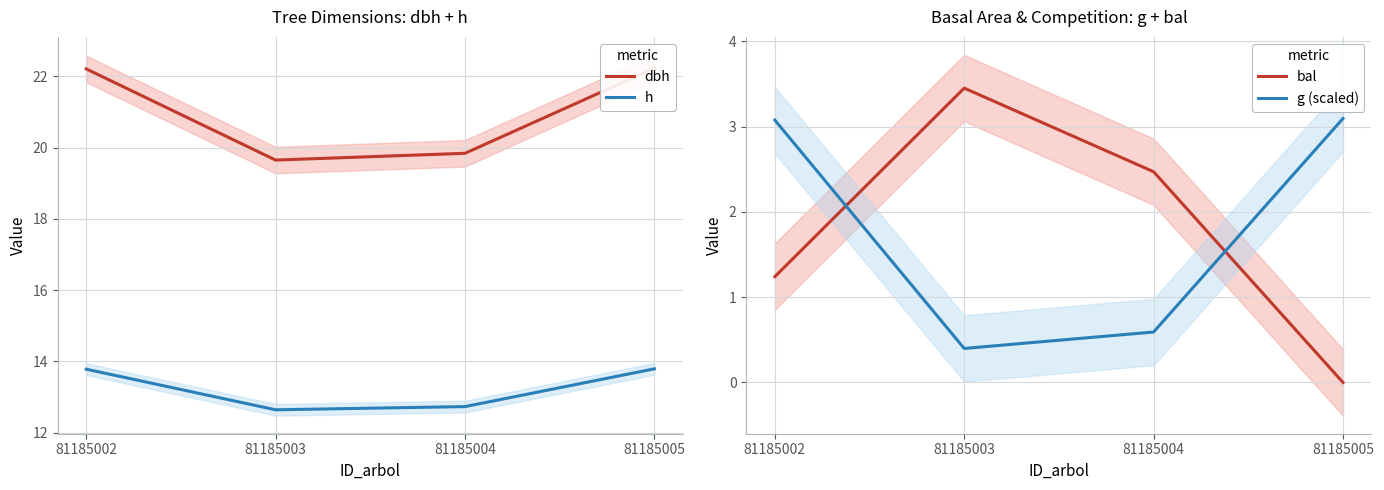

What is the sum of the dbh values at 81185005 and 81185002?

44.4